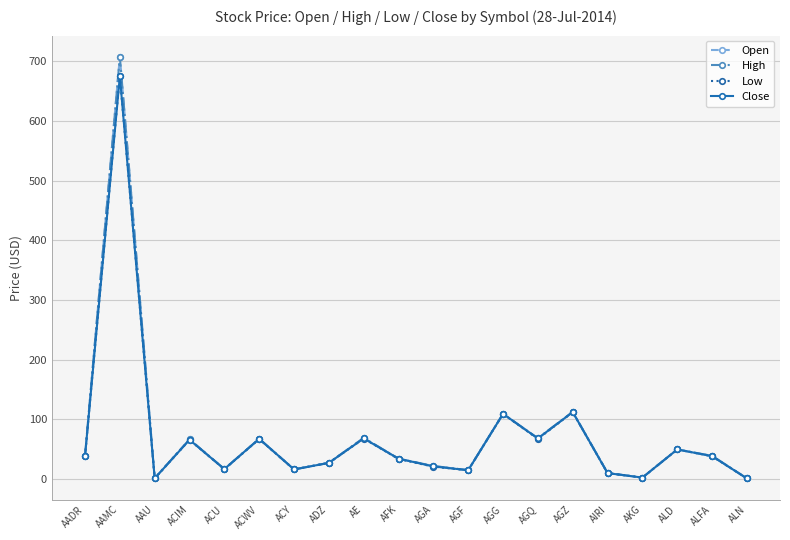

Does the chart display data point markers on the line(s)?

Yes